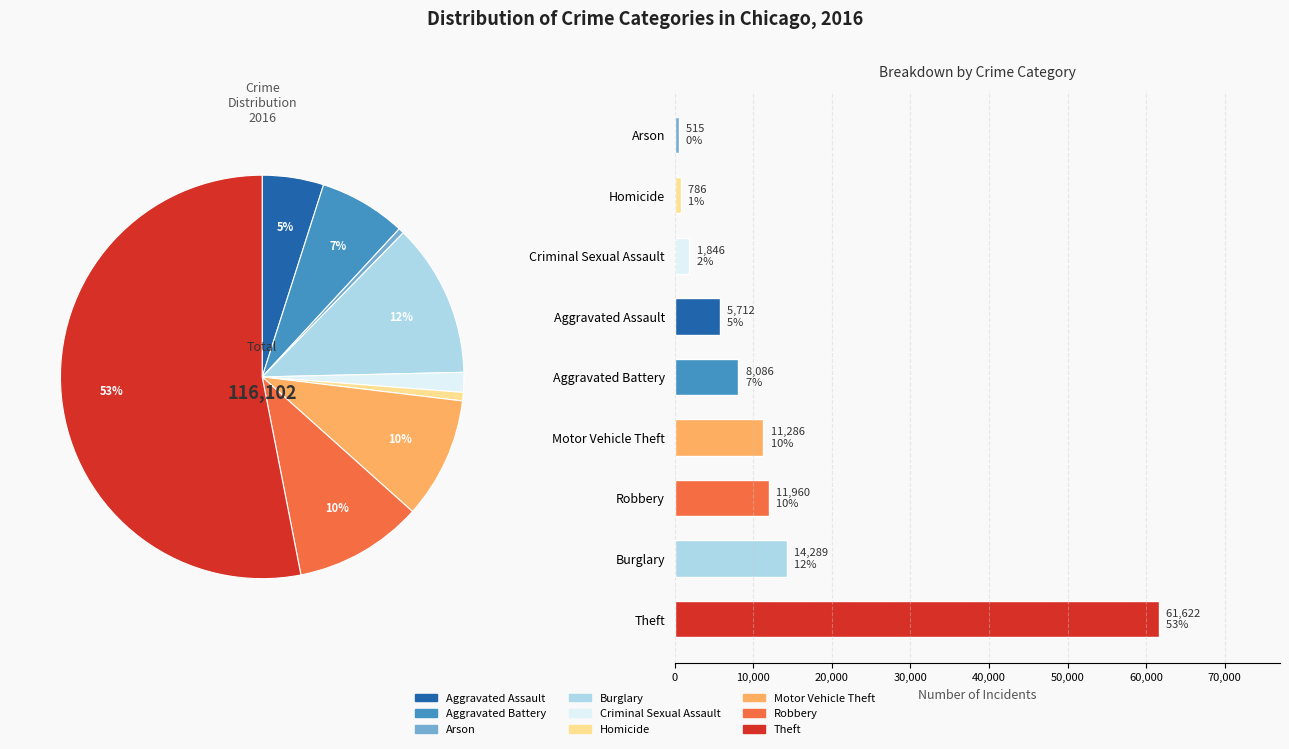

Is Theft the majority of the pie?

Yes